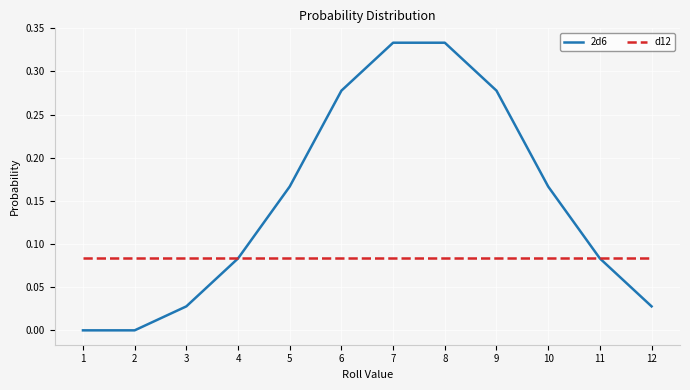

Which series has the widest spread of values?

2d6